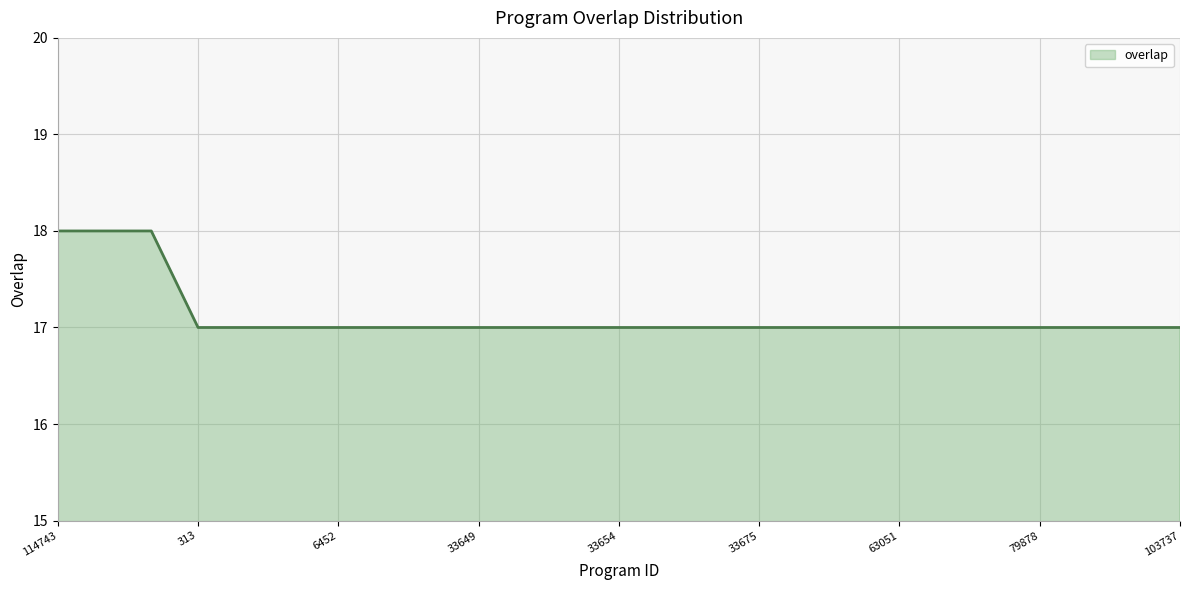

What is the maximum value shown in the chart?

18